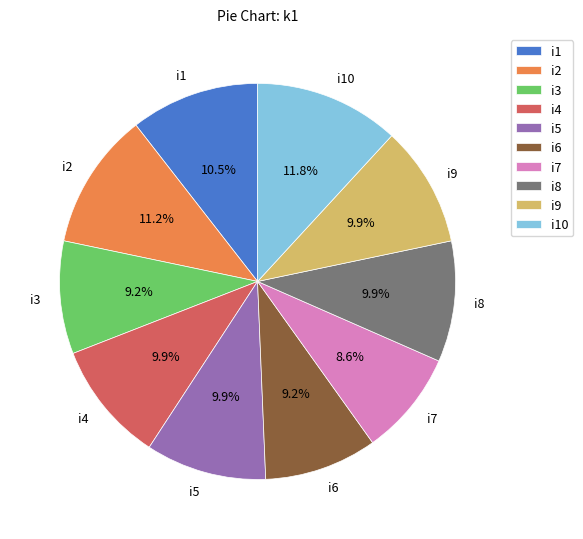

To the nearest percent, what is the difference between the largest and smallest slice percentages?

3%